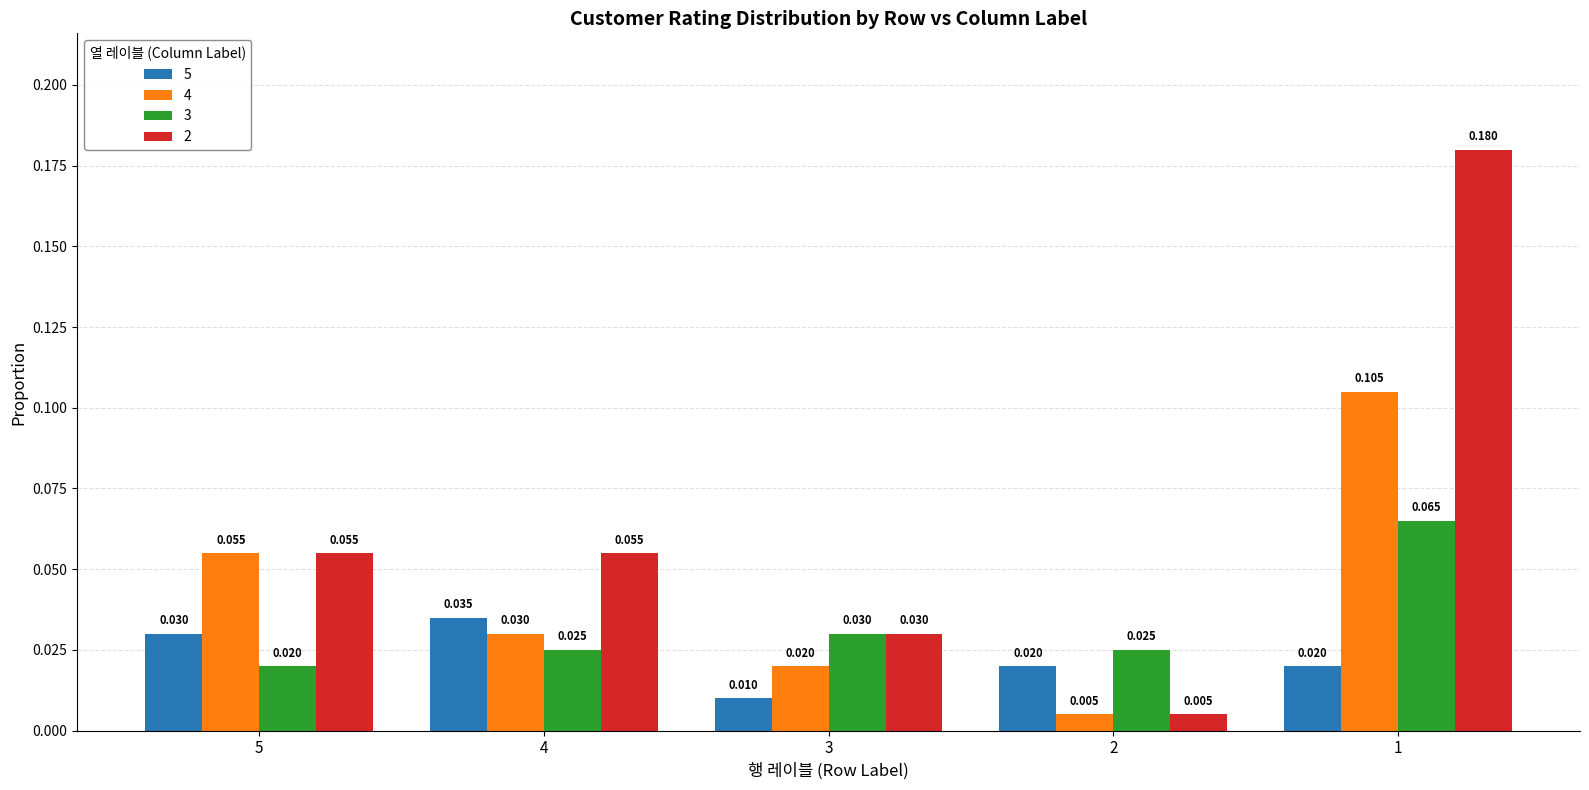

The 5 series shows 0.0 at 2. True or false?

True